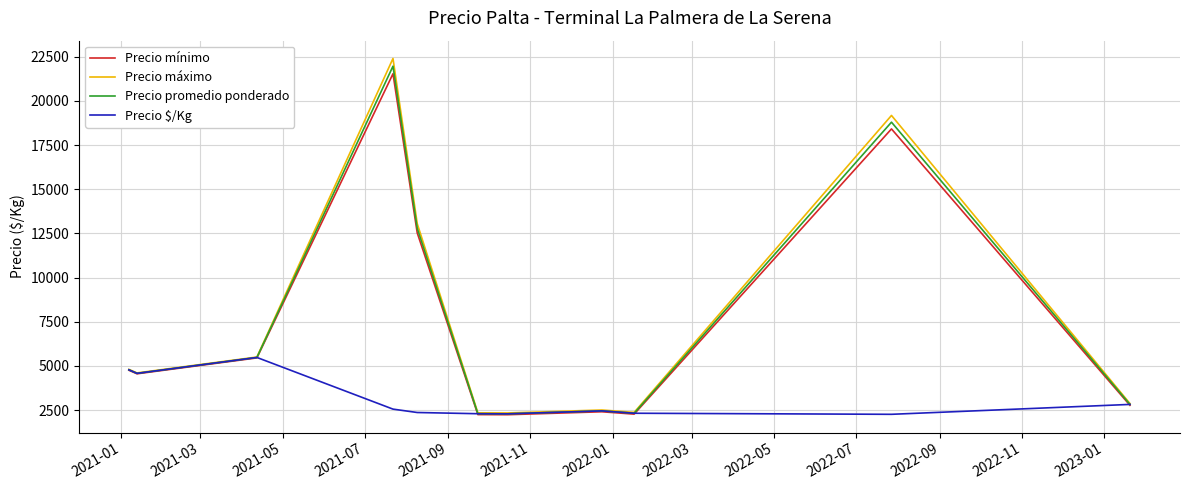

What is the smallest value displayed?

2233.3